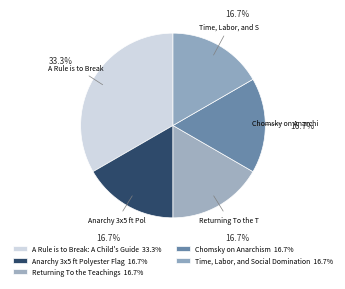

Count the number of slices in the pie.

5